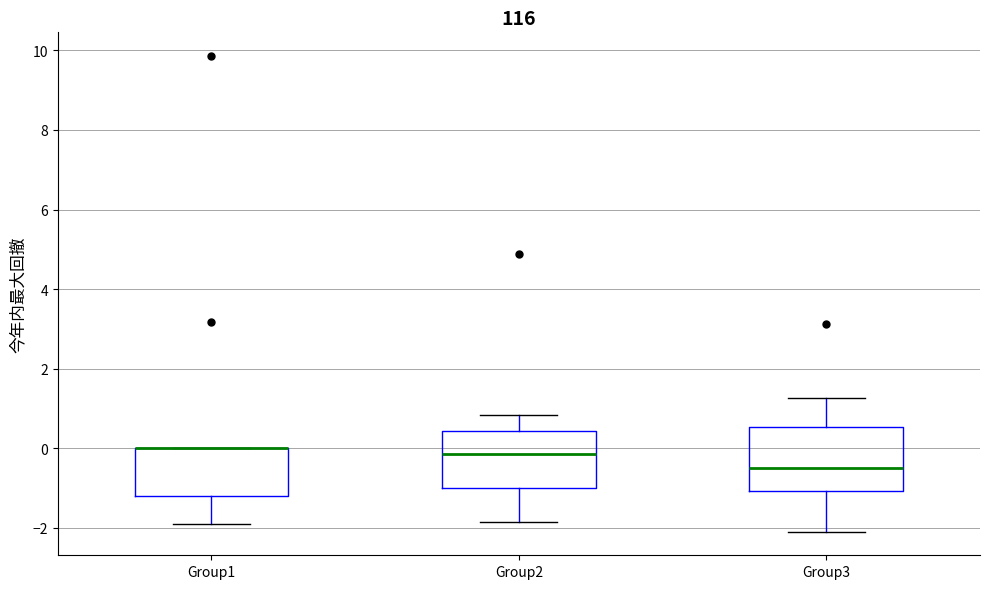

Where does the lower whisker of the box for Group2 end on the y-axis? The values are not printed on the chart, so give them approximately, as read against the axis.

-1.8